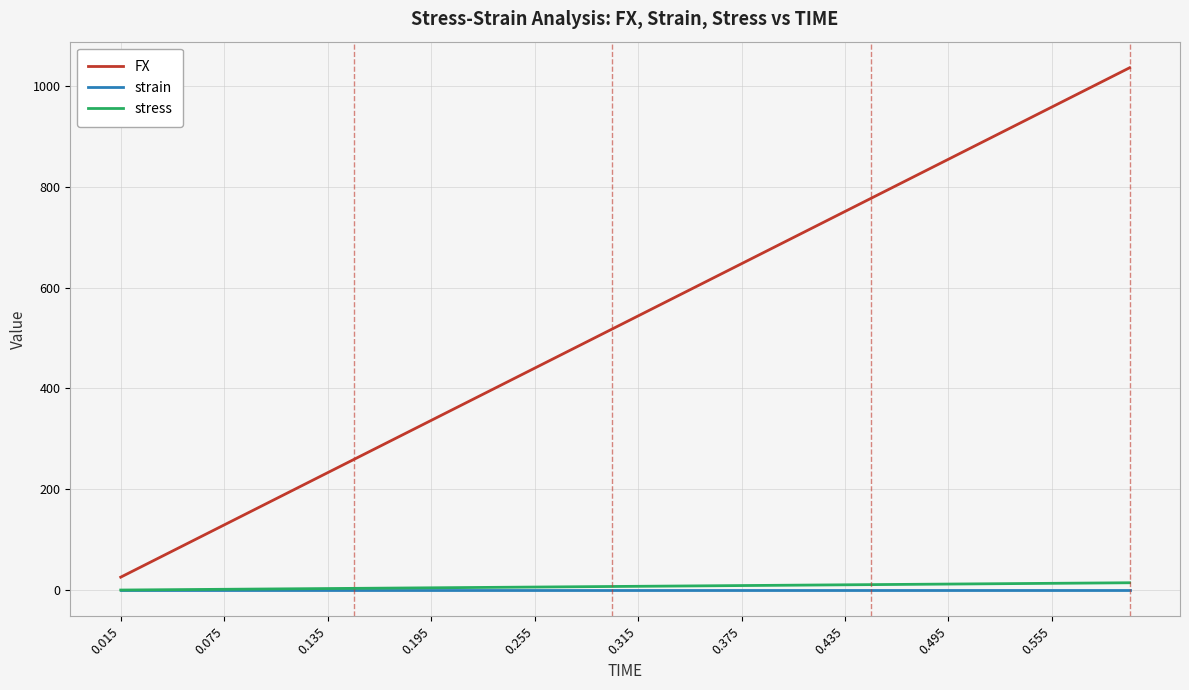

How many series are shown in this chart?

3